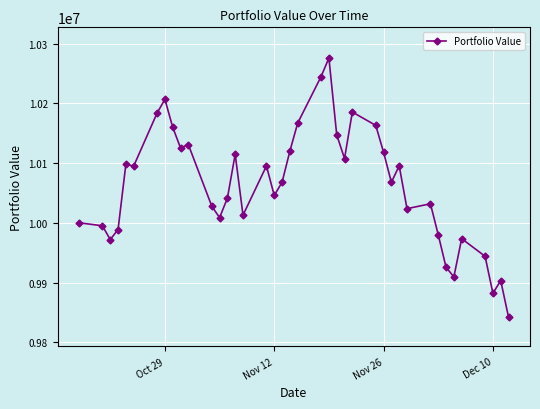

What is the minimum value shown in the chart?

9842043.3